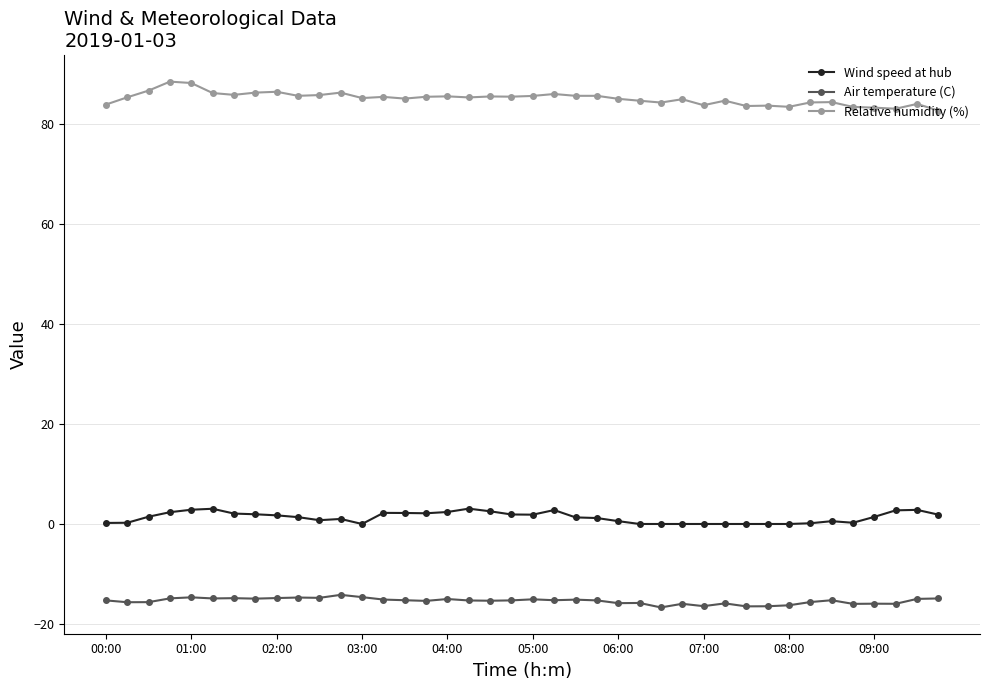

True or false: Air temperature (C) and Relative humidity (%) intersect in this chart.

False